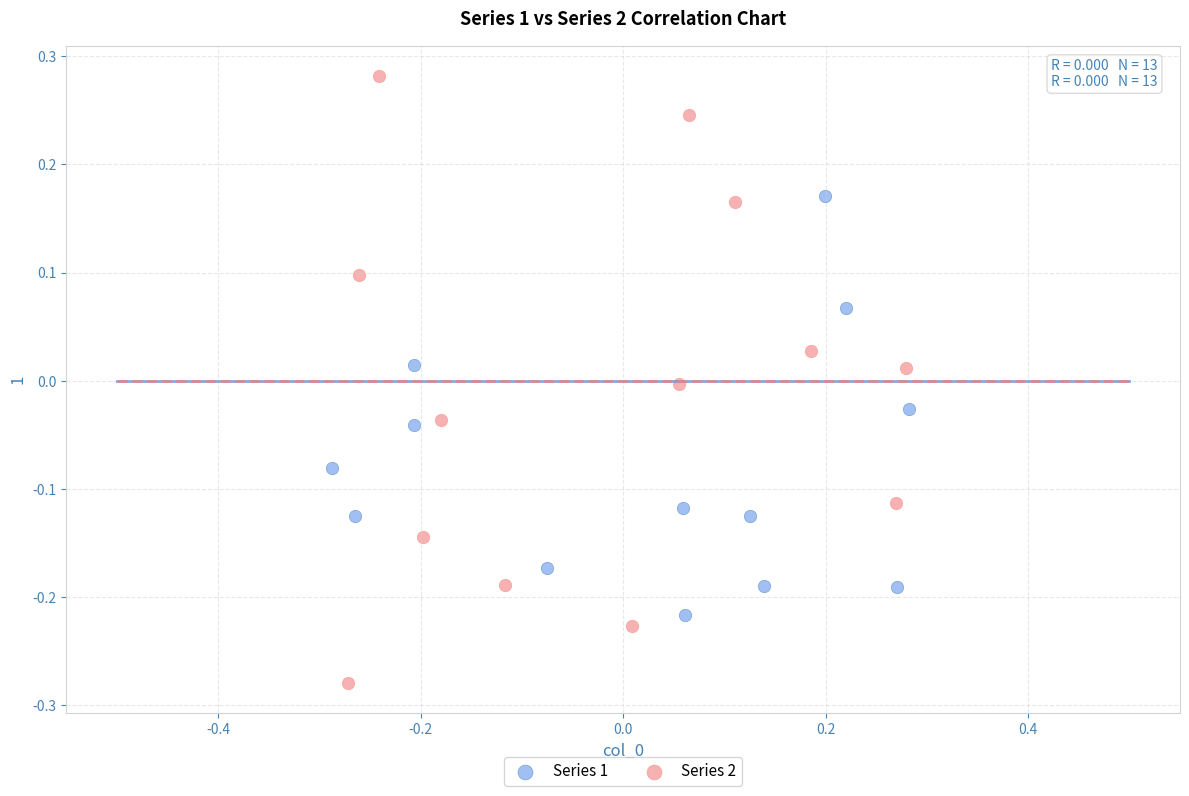

Which series has the largest Y range (max minus min)?

Series 2